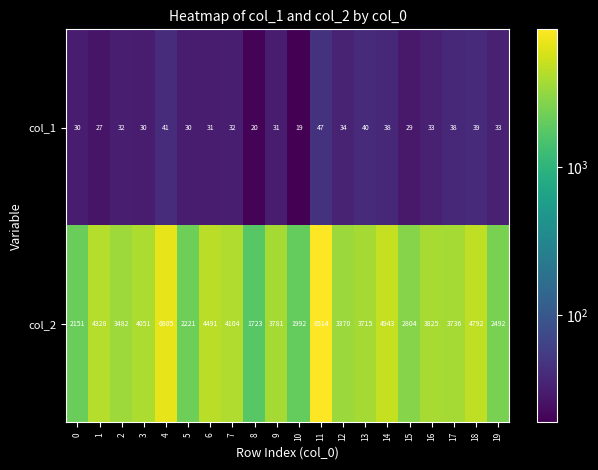

What is the difference between the second highest and second lowest values in the col_1 series?

21